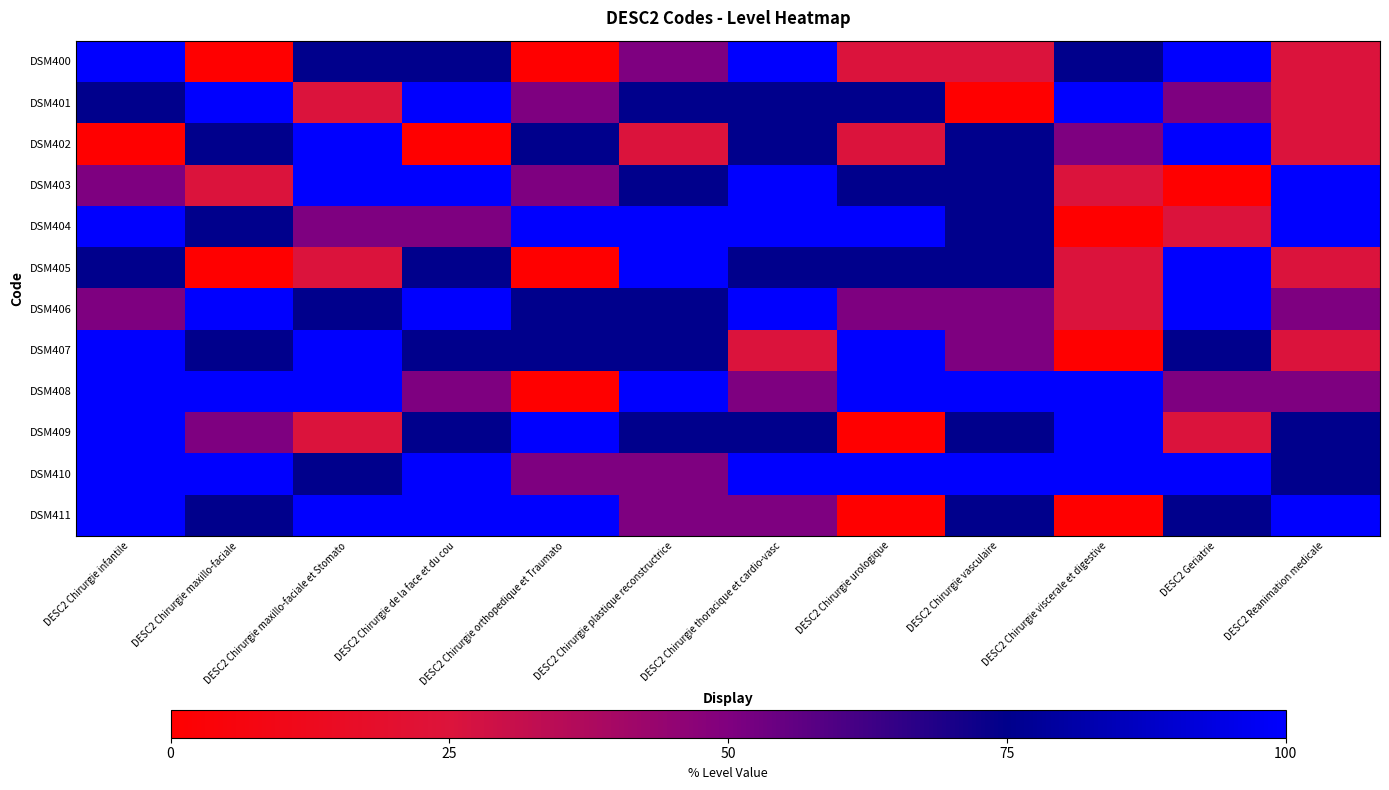

Rank the series at DESC2 Chirurgie vasculaire from lowest to highest value.

DSM401, DSM400, DSM406, DSM407, DSM402, DSM403, DSM404, DSM405, DSM409, DSM411, DSM408, DSM410